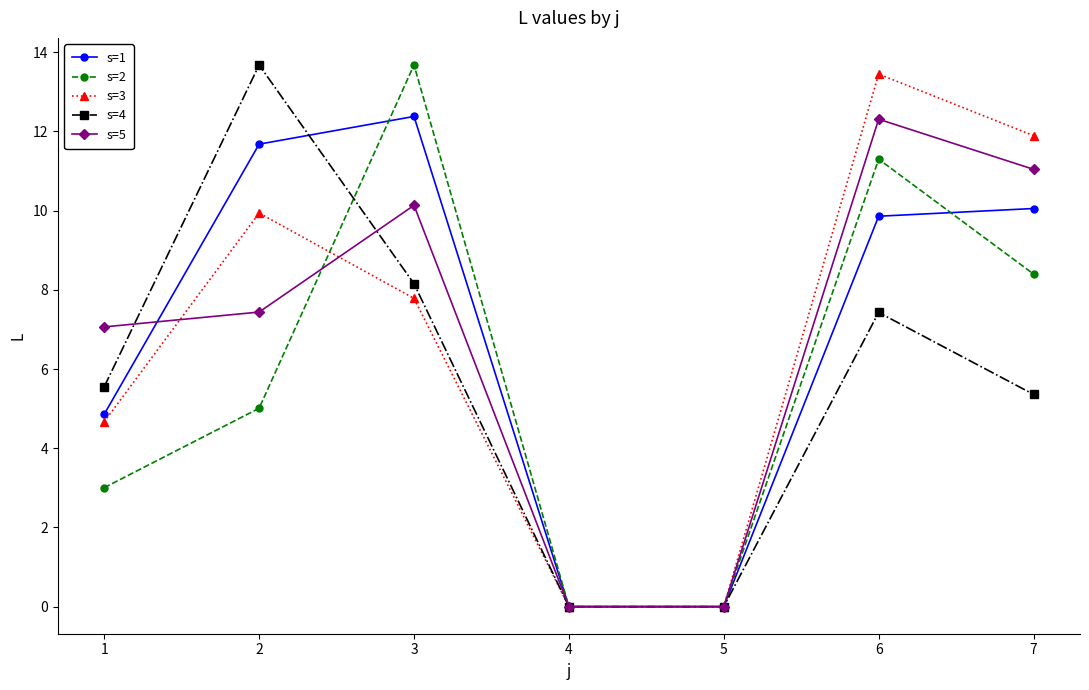

At which category is the sum across all series the highest?

6